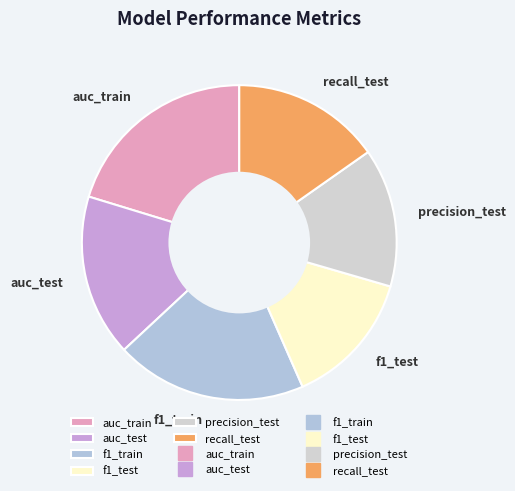

Is there any slice that represents more than half of the pie?

No